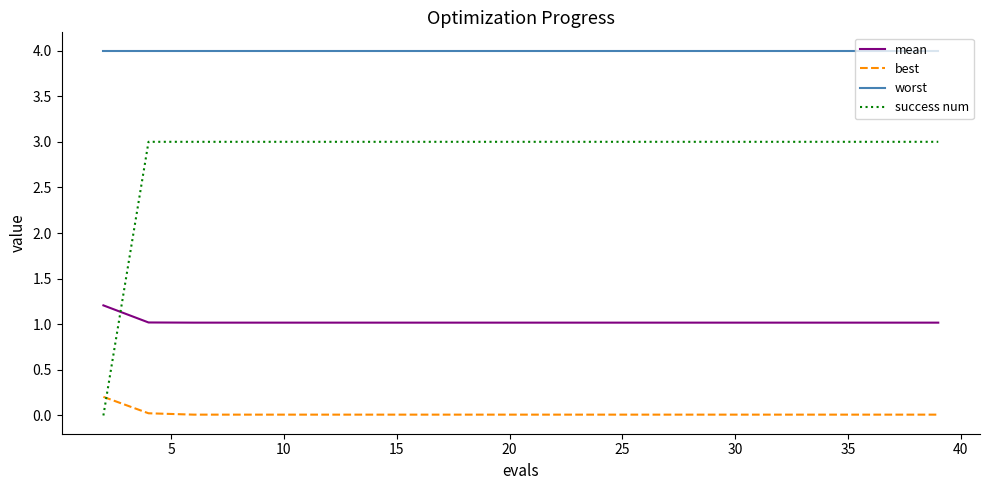

Which series has the largest range (max minus min)?

success num